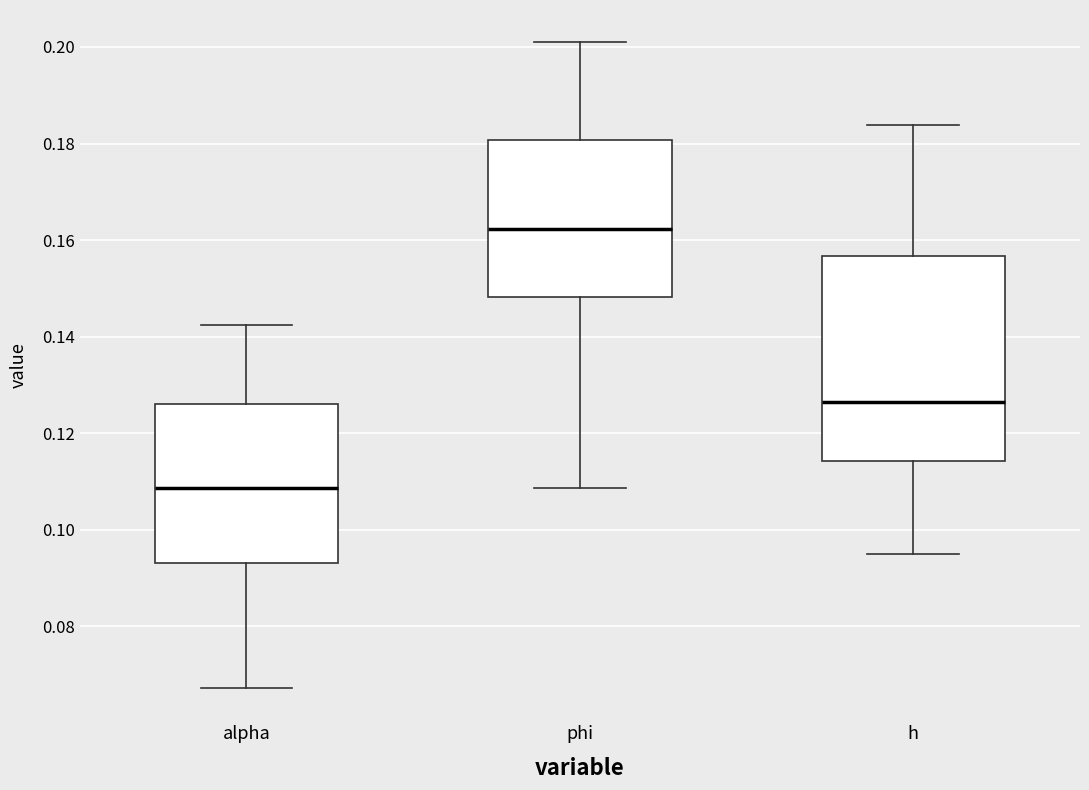

Where is the upper edge of the box for phi on the y-axis? The values are not printed on the chart, so give them approximately, as read against the axis.

0.180